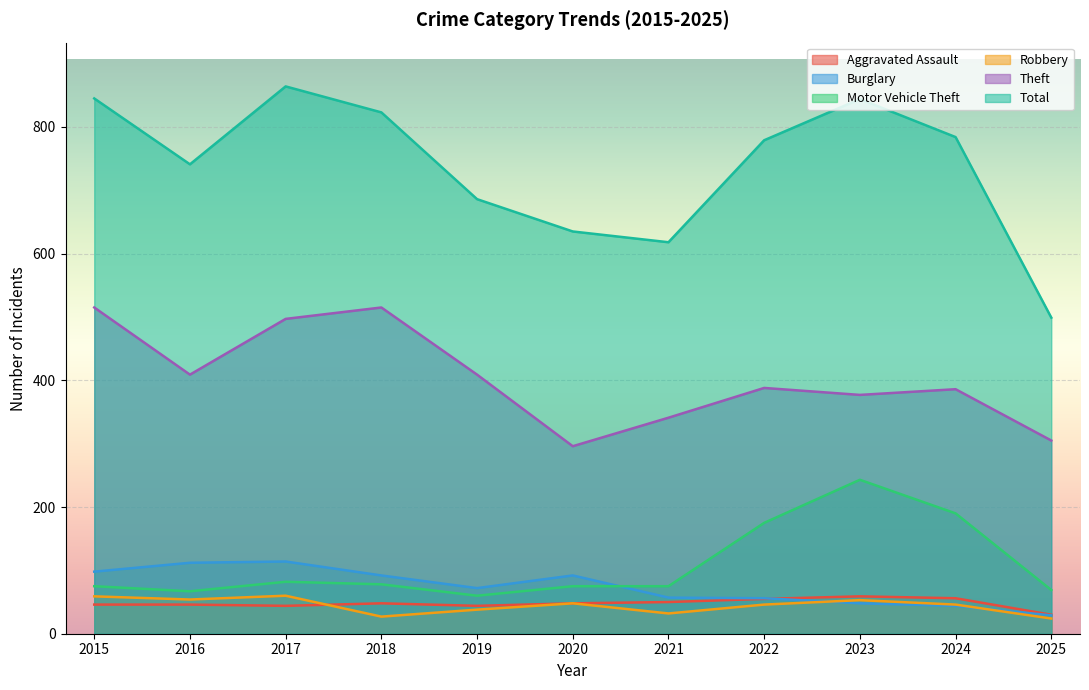

In Motor Vehicle Theft, how many points are lower than both neighbors (excluding endpoints)?

2